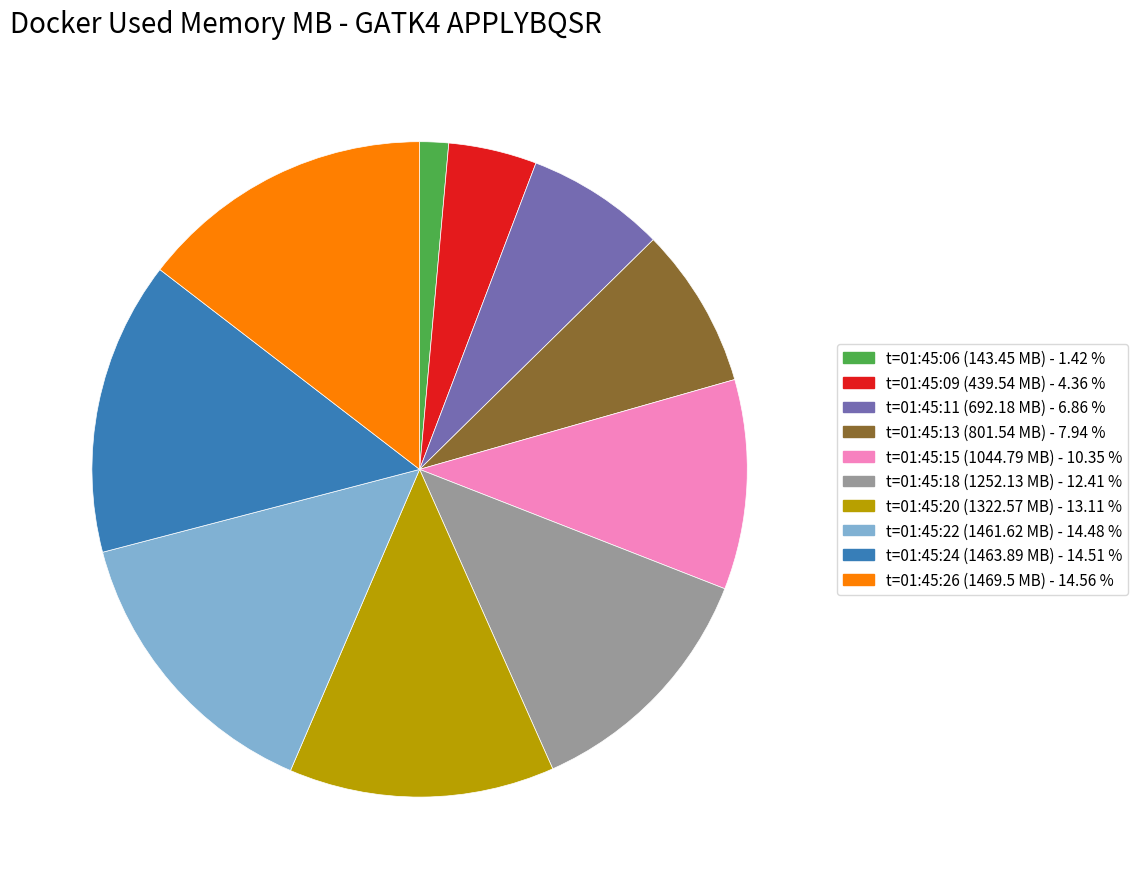

Is there any slice that represents more than half of the pie?

No